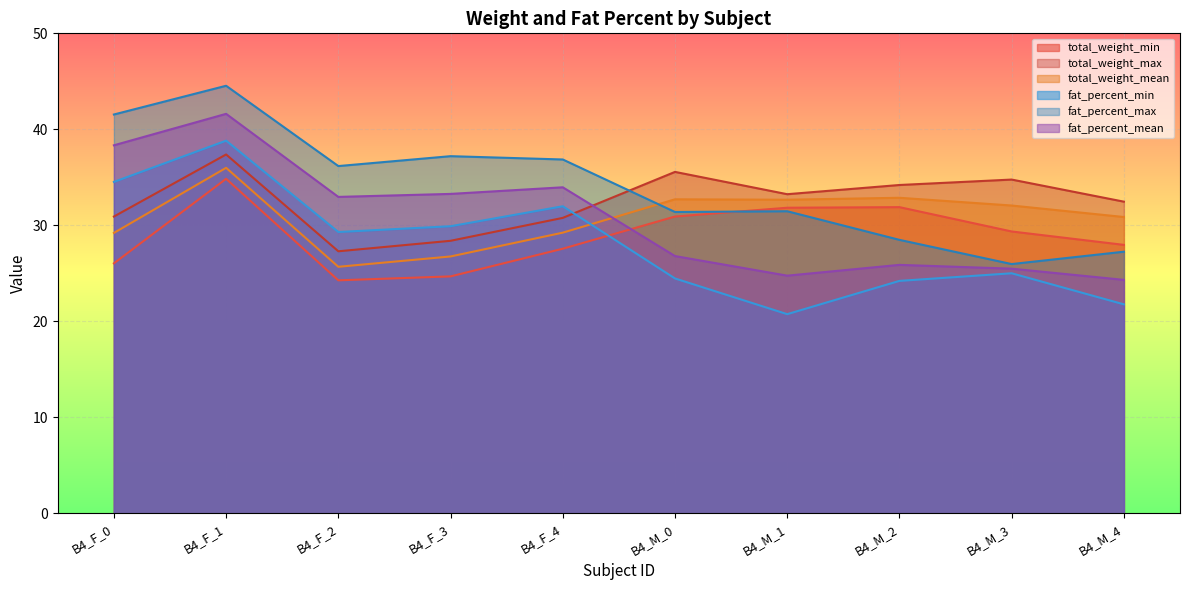

What is the greatest value displayed?

44.5